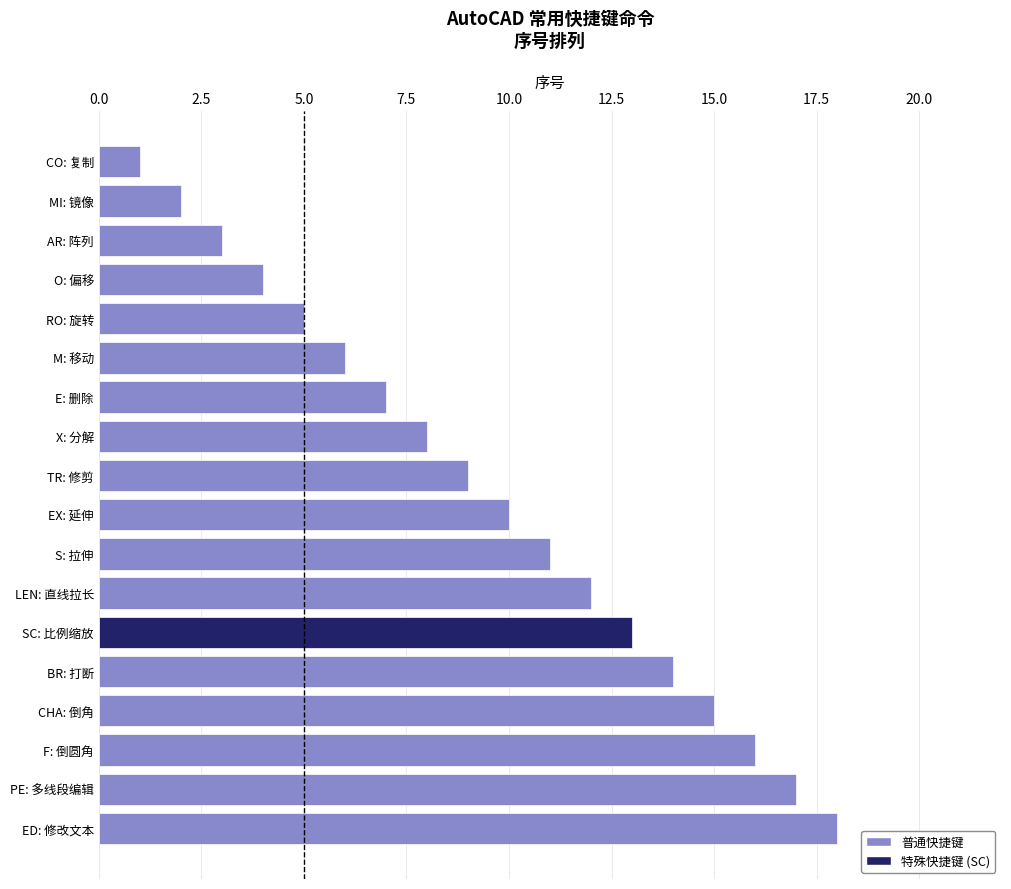

What is the difference between the maximum and second lowest values?

16